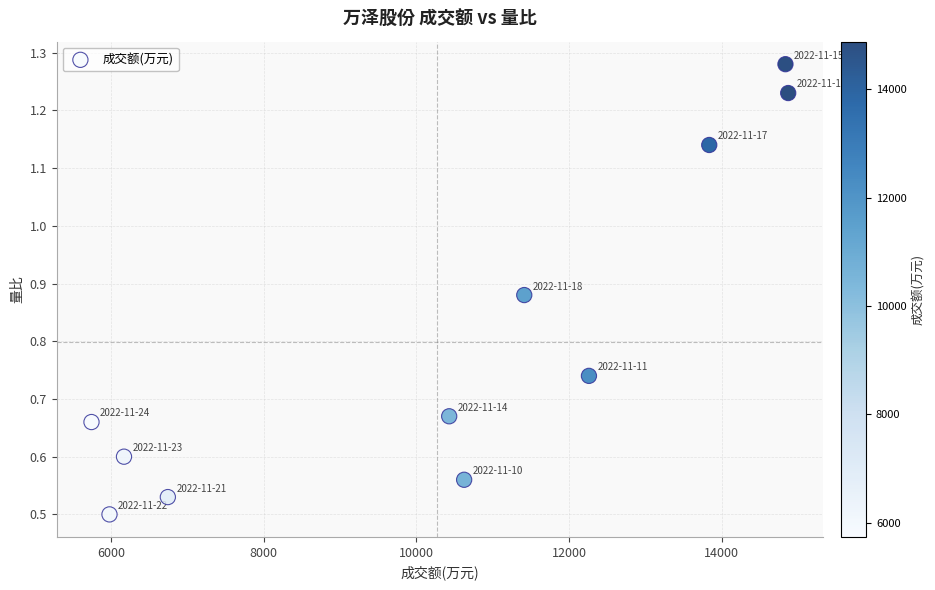

What is the average Y value?

0.8